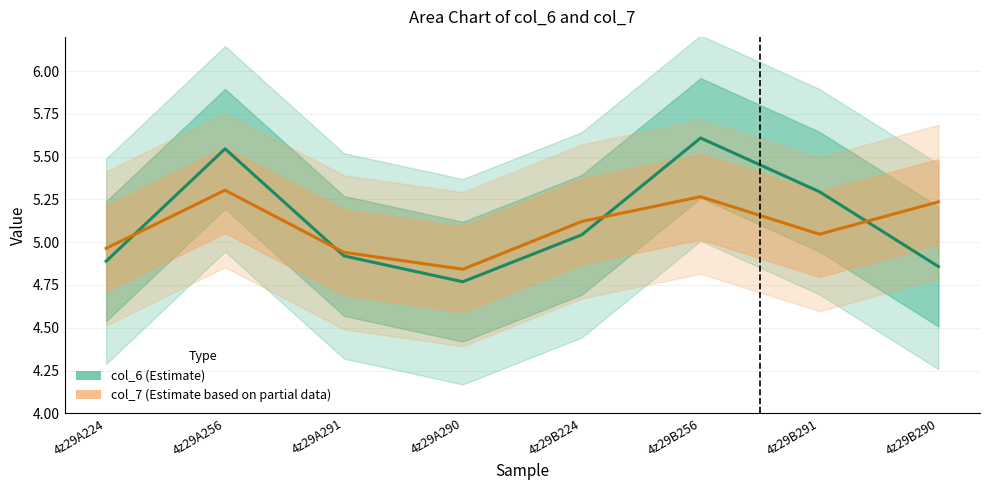

What is the label of the 5th point from the left?

4z29B224